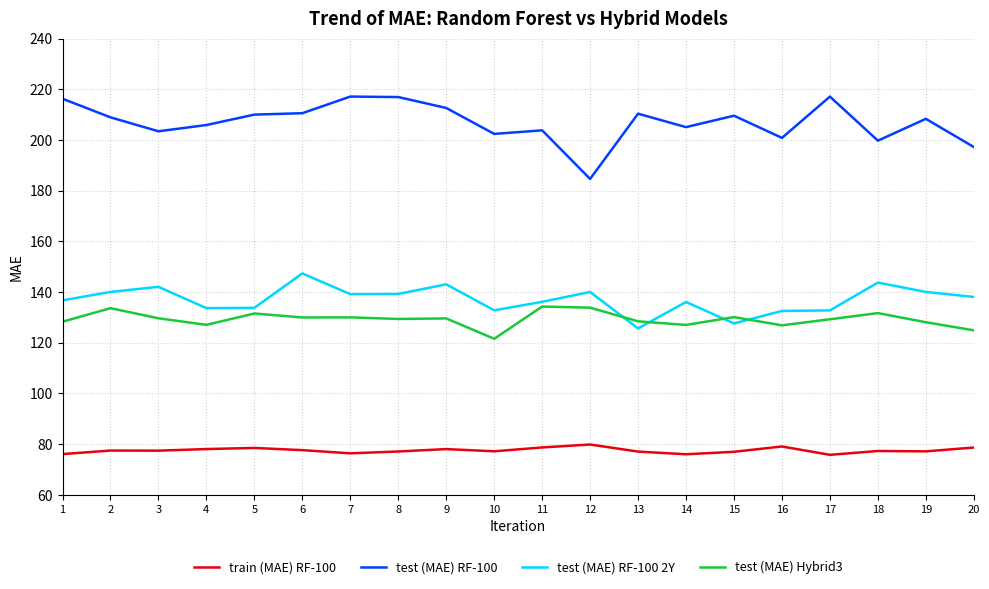

What are all the series names shown in the legend?

train (MAE) RF-100, test (MAE) RF-100, test (MAE) RF-100 2Y, test (MAE) Hybrid3